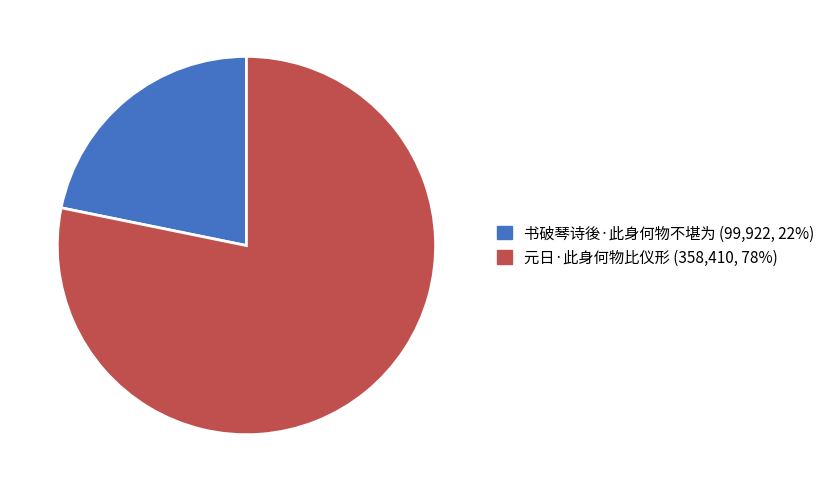

What is the smallest slice in the pie chart?

书破琴诗後·此身何物不堪为